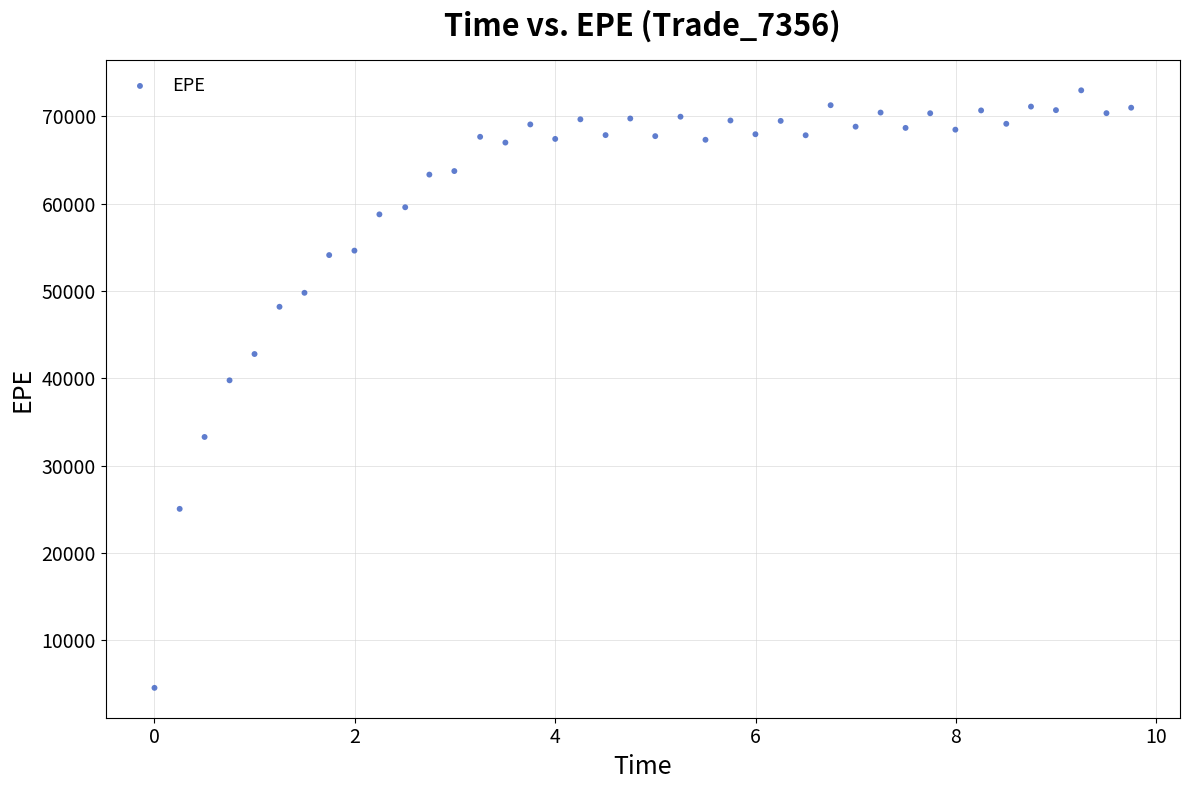

What is the range of Y values (max minus min)?

68384.6